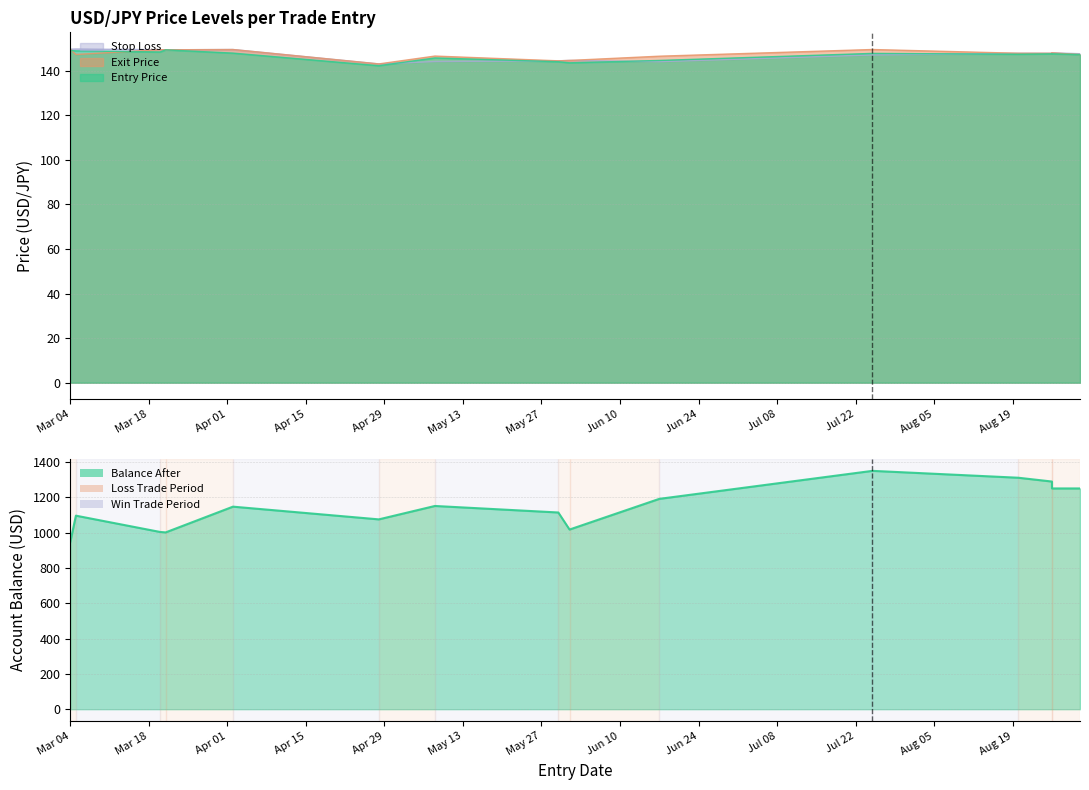

At how many categories does at least one series exceed 1325?

1